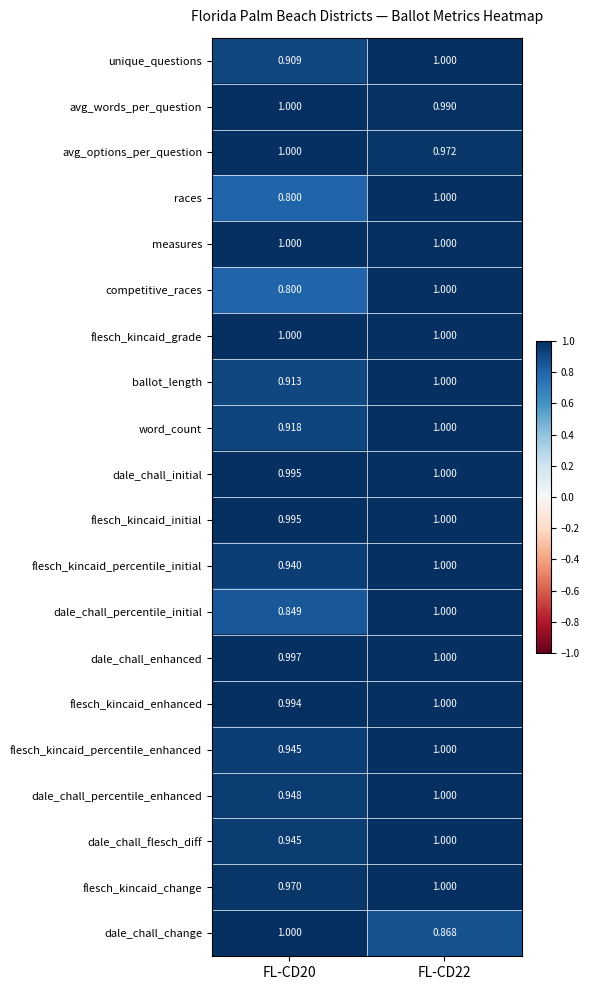

What is the spread (max minus min) of values at FL-CD22?

0.1